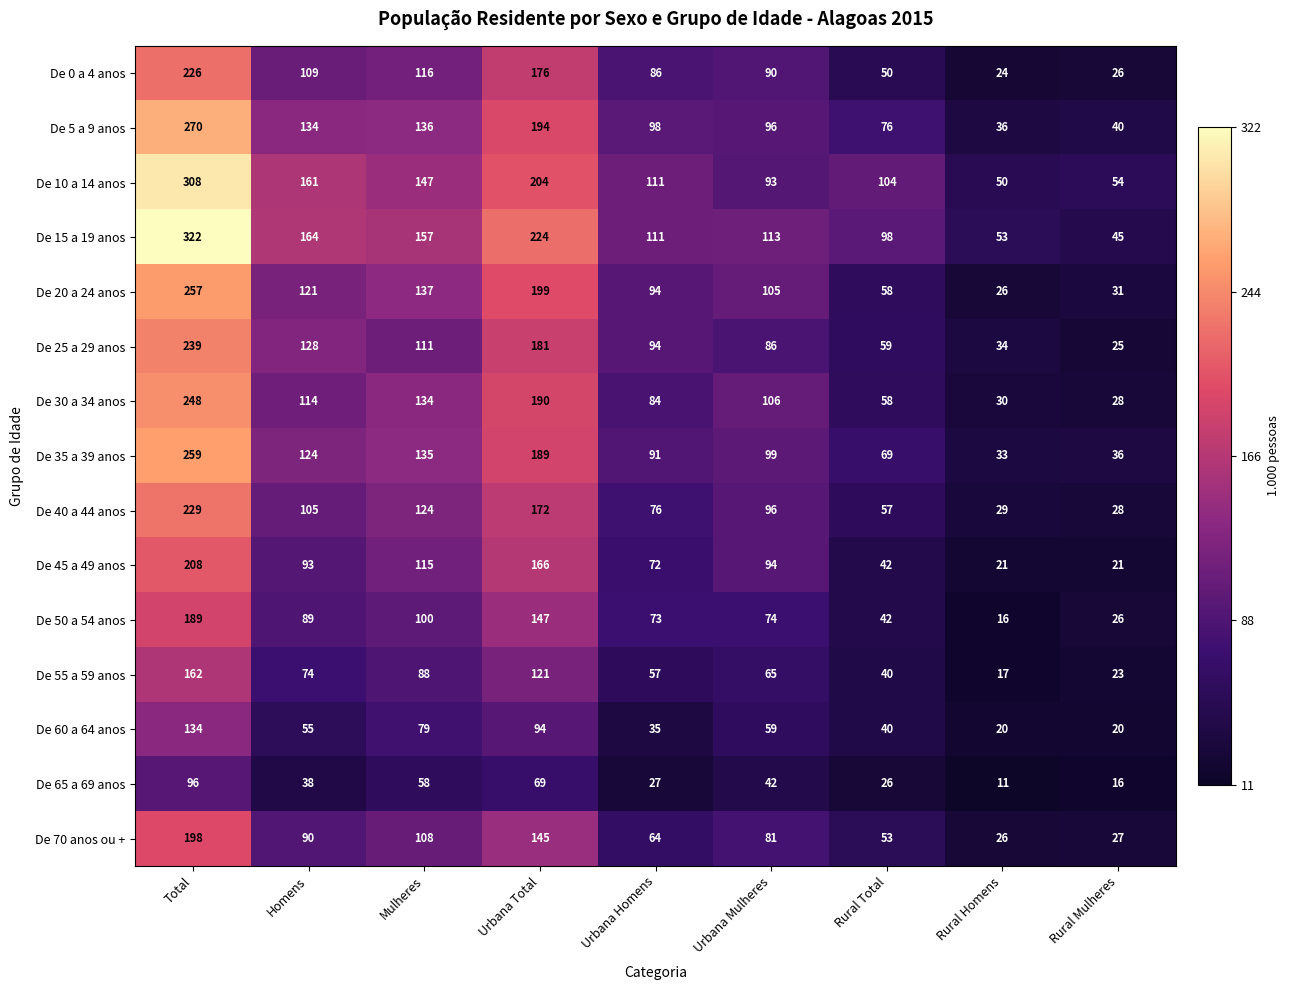

Where is De 30 a 34 anos nearest to the value 138?

Mulheres